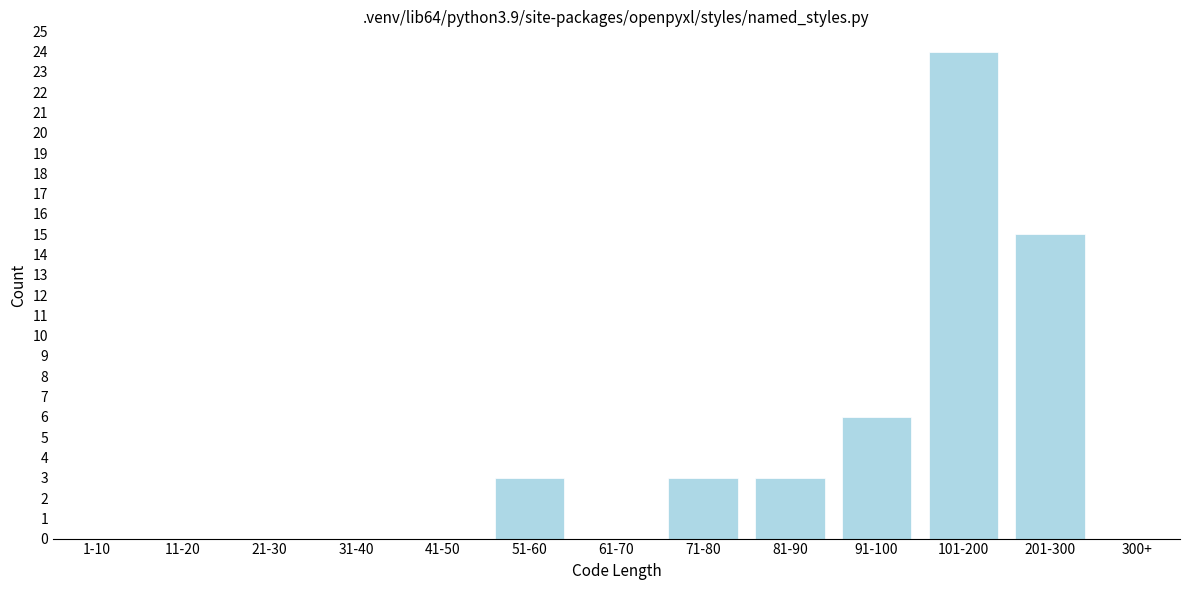

Reading left to right, list all the values displayed in this chart.

1-10=0	11-20=0	21-30=0	31-40=0	41-50=0	51-60=3	61-70=0	71-80=3	81-90=3	91-100=6	101-200=24	201-300=15	300+=0